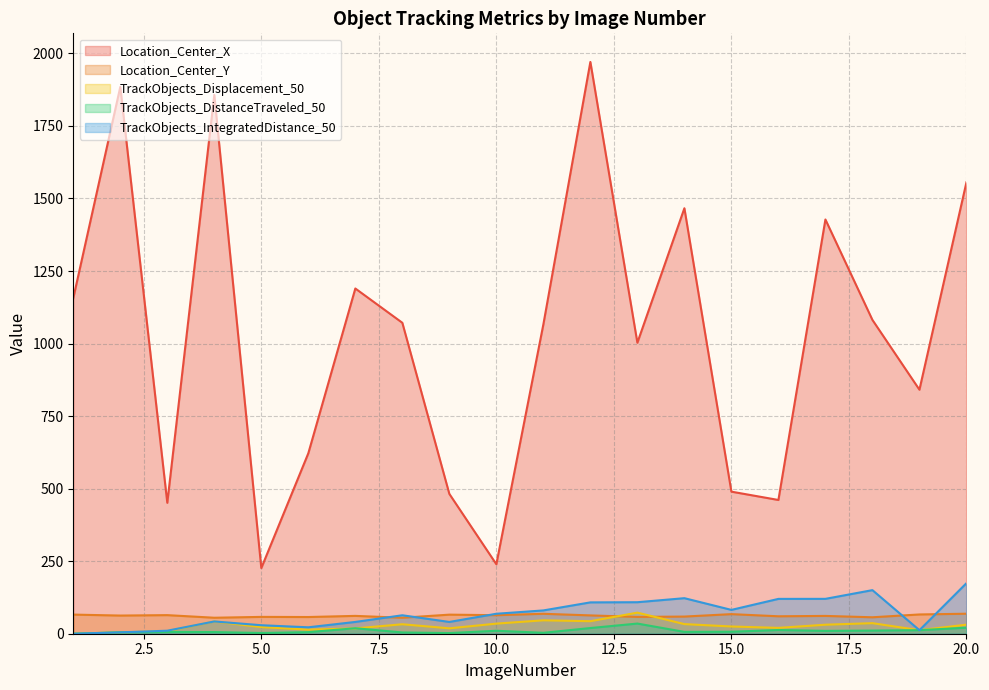

How many interior local valleys does the TrackObjects_IntegratedDistance_50 series have?

4